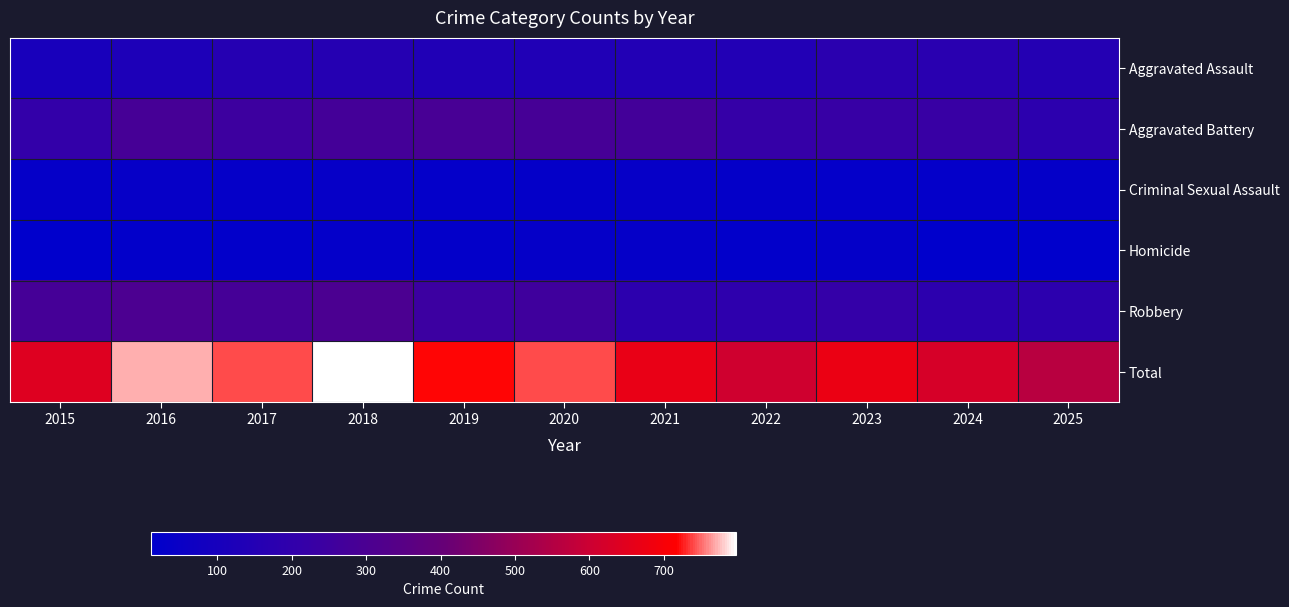

Reading left to right, transcribe all the data shown in this chart.

Aggravated Assault: 2015=109	2016=126	2017=157	2018=156	2019=135	2020=135	2021=146	2022=145	2023=175	2024=172	2025=154
Aggravated Battery: 2015=209	2016=282	2017=248	2018=278	2019=288	2020=283	2021=269	2022=218	2023=225	2024=230	2025=182
Criminal Sexual Assault: 2015=33	2016=36	2017=34	2018=36	2019=29	2020=31	2021=38	2022=30	2023=28	2024=27	2025=32
Homicide: 2015=11	2016=23	2017=23	2018=27	2019=24	2020=34	2021=35	2022=23	2023=30	2024=14	2025=11
Robbery: 2015=279	2016=305	2017=279	2018=300	2019=243	2020=256	2021=180	2022=192	2023=216	2024=182	2025=184
Total: 2015=641	2016=772	2017=741	2018=797	2019=719	2020=739	2021=668	2022=608	2023=674	2024=625	2025=563